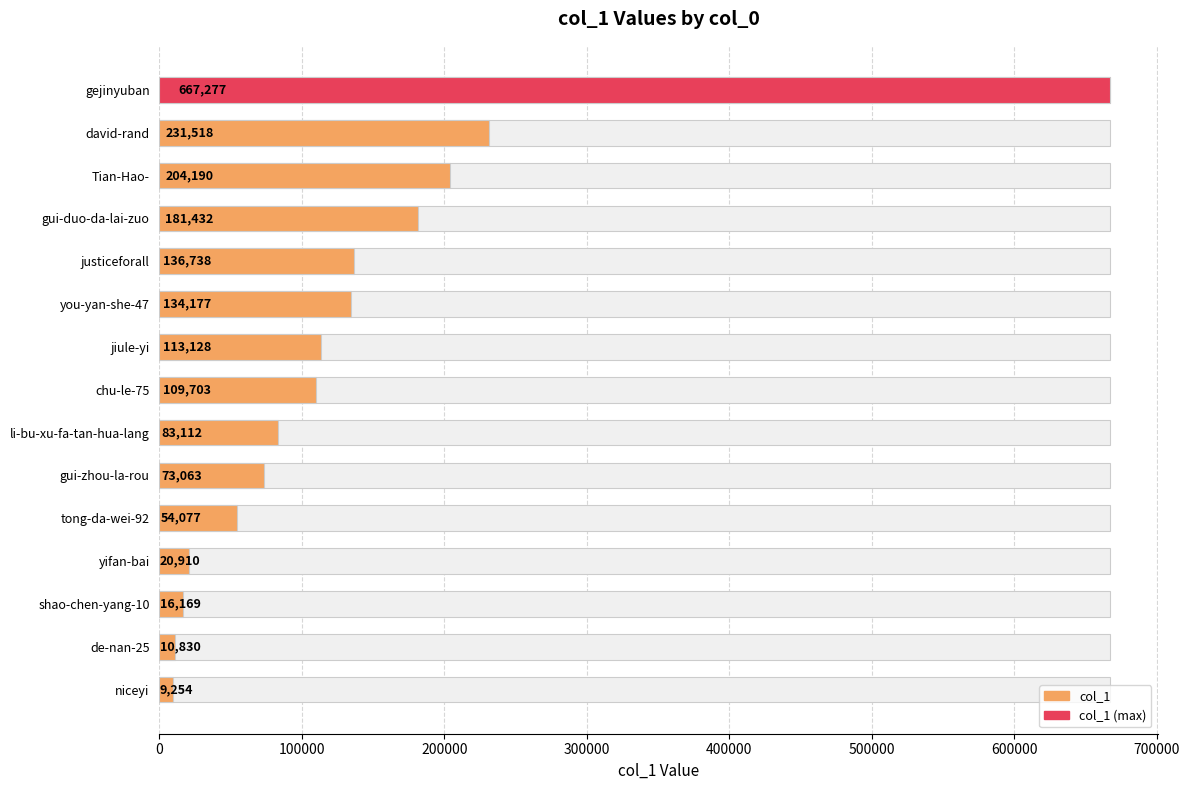

How many bars are there in total?

15